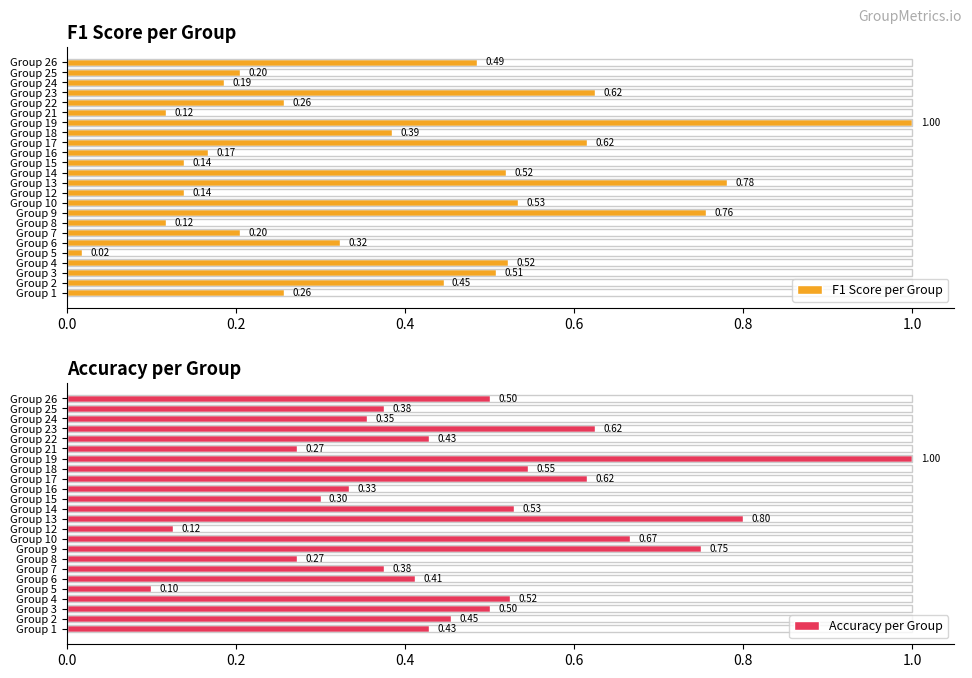

Rank the series by their average value, from lowest to highest.

F1 Score per Group, Accuracy per Group